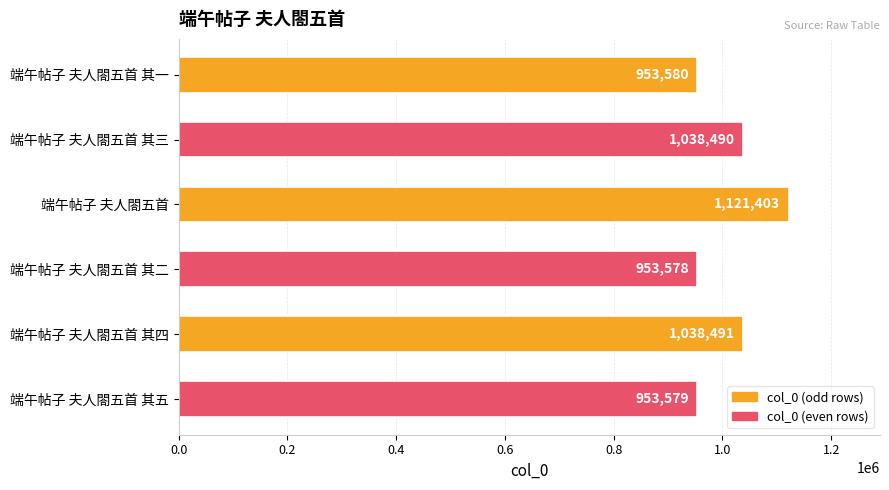

Does the chart contain stacked bars?

No